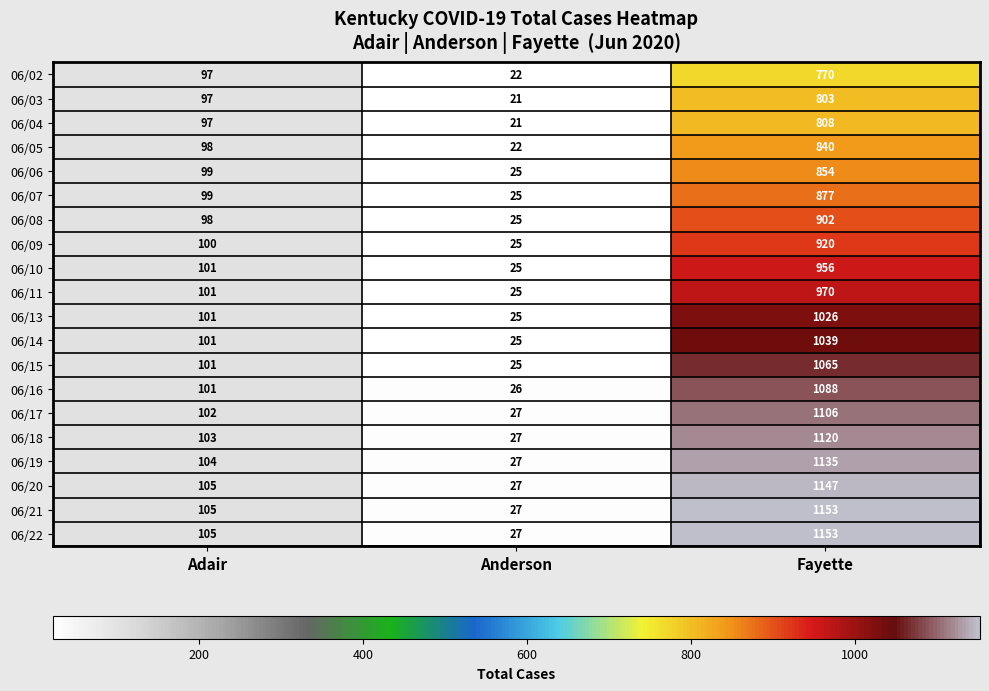

True or false: 06/11 has a value of 970 at Fayette.

True